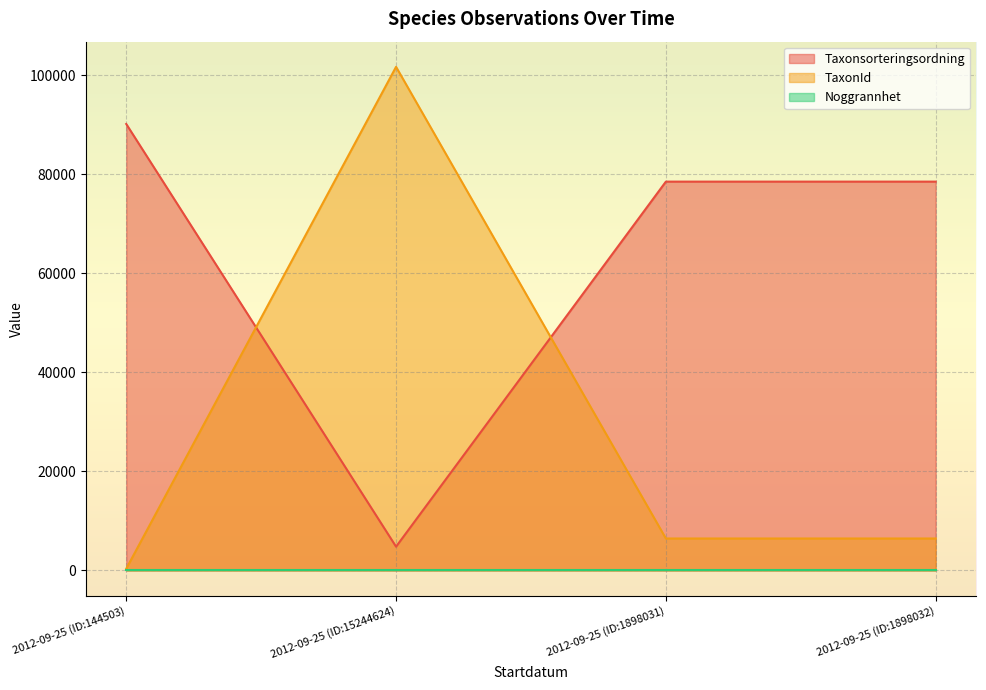

Is the value of Taxonsorteringsordning at 2012-09-25 (ID:144503) greater than the value of TaxonId at 2012-09-25 (ID:144503)?

Yes